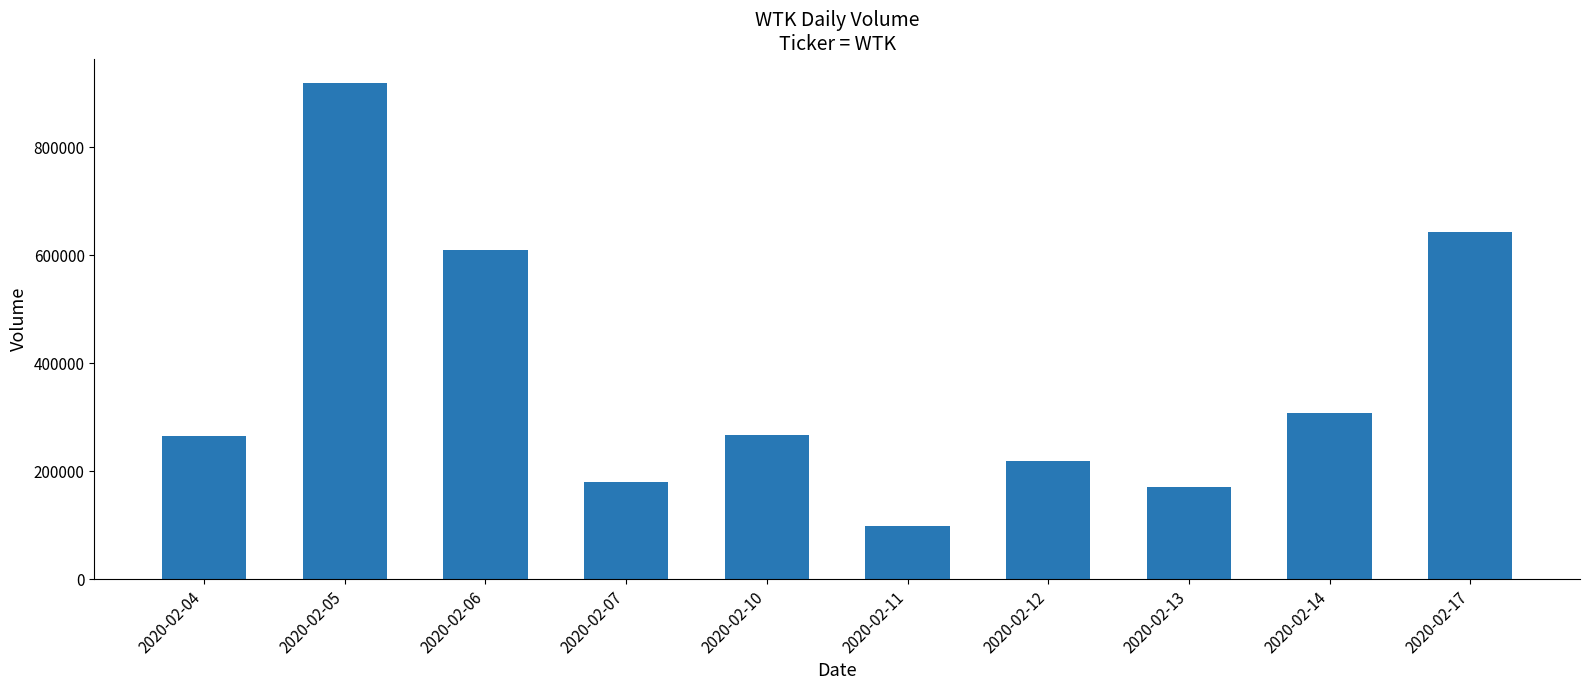

Which category has the highest value across all series?

2020-02-05